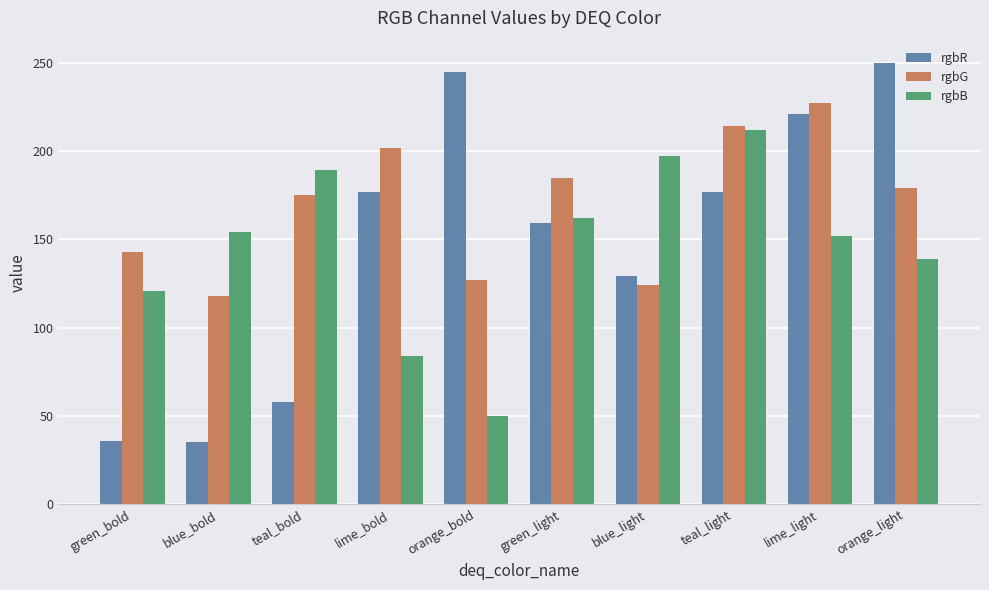

What is the label of the 8th bar from the left?

teal_light